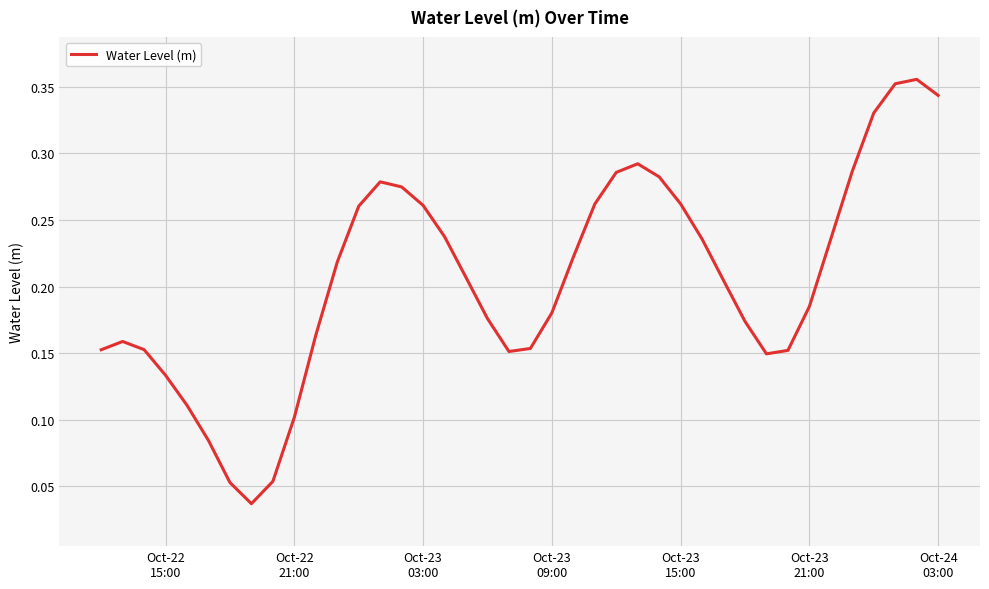

Count the number of categories in the chart.

40